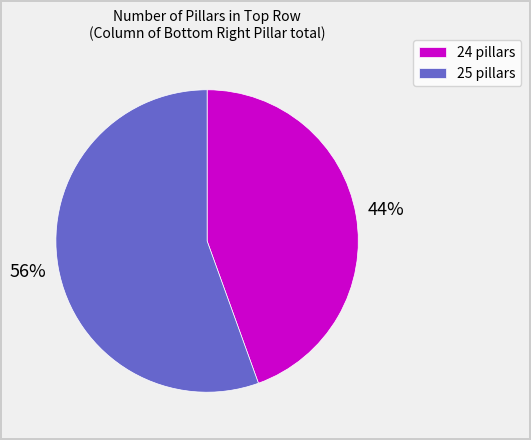

Rank the categories by value from lowest to highest.

24 pillars, 25 pillars